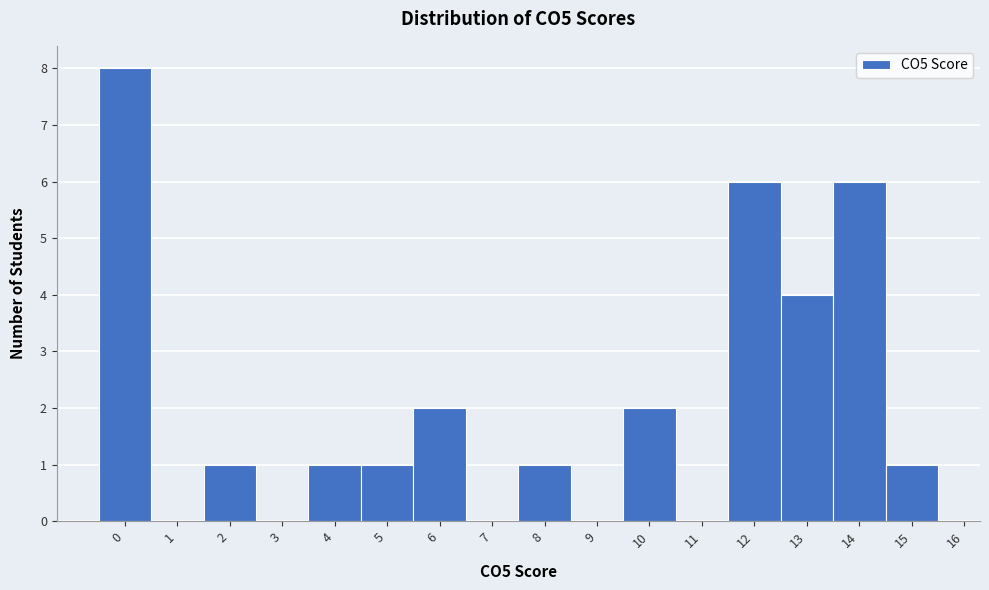

Over which range of the x-axis is the bar tallest?

-0.5 to 0.5